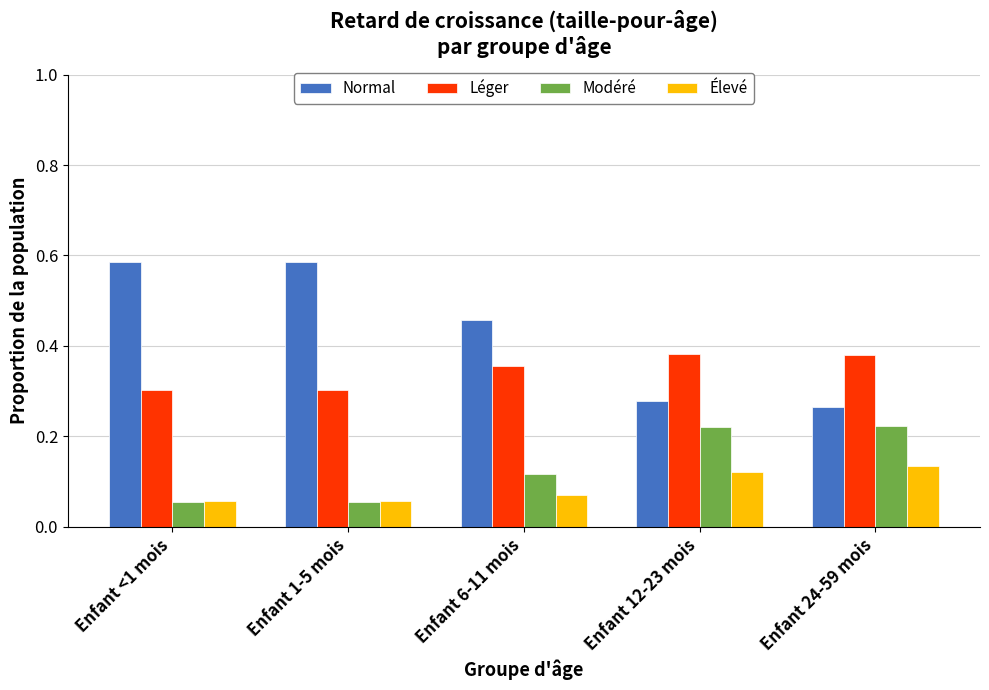

Which series changed the most between Enfant 1-5 mois and Enfant 24-59 mois?

Normal